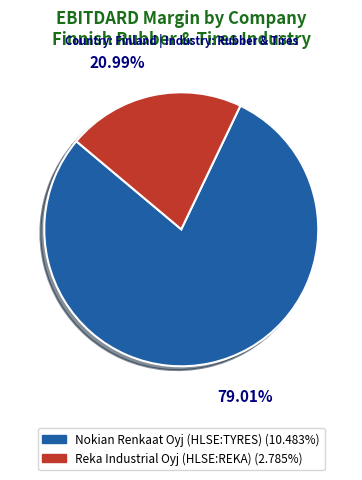

How many segments does this pie chart have?

2